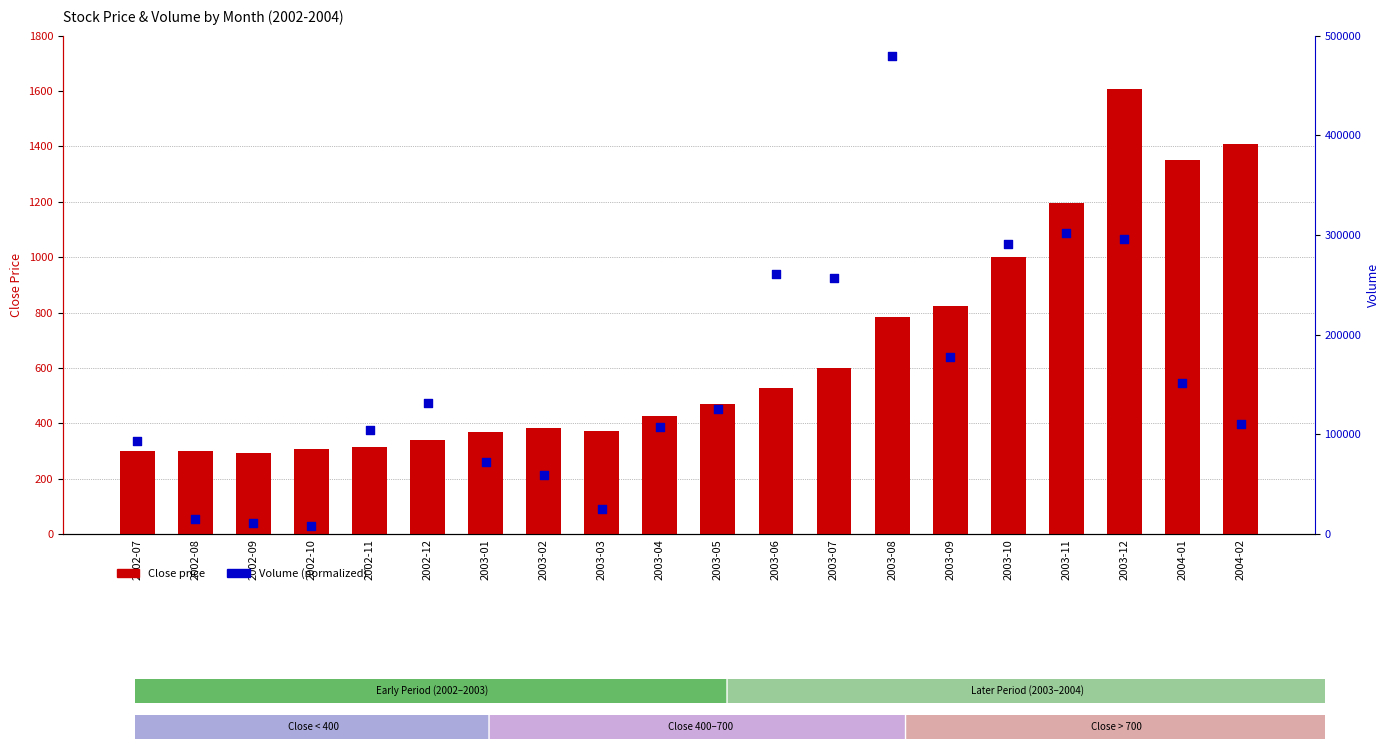

Which series contains the lowest Y value?

Close price